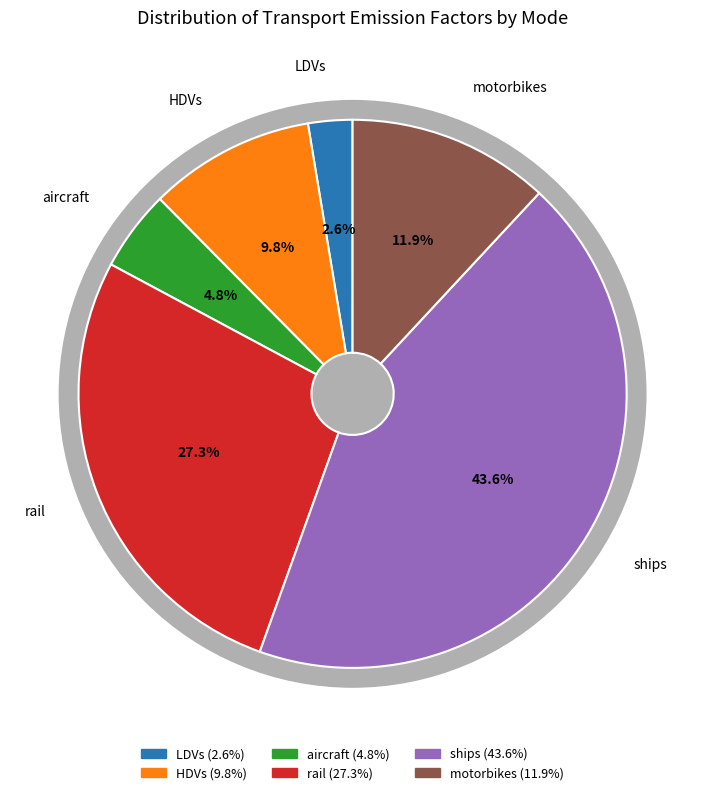

Do aircraft and rail together represent more than half of the pie?

No